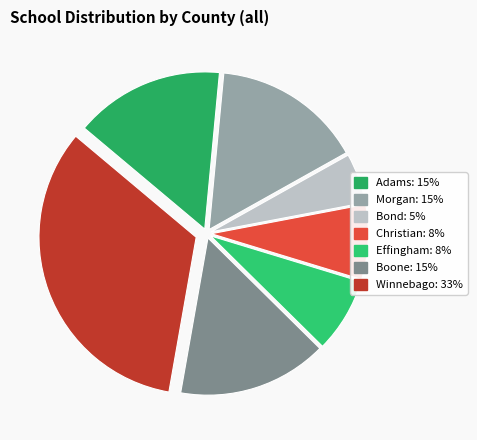

Rank the categories by value from lowest to highest.

Bond, Christian, Effingham, Adams, Morgan, Boone, Winnebago